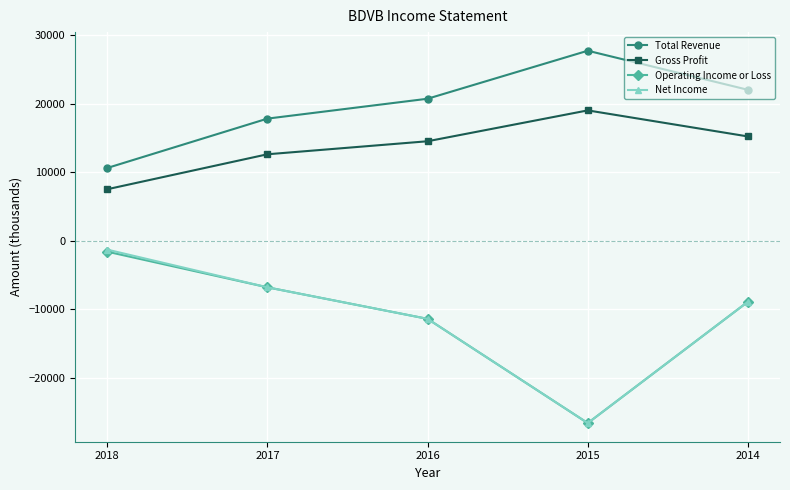

Read the Gross Profit value at 2017, to the nearest 50.

12600